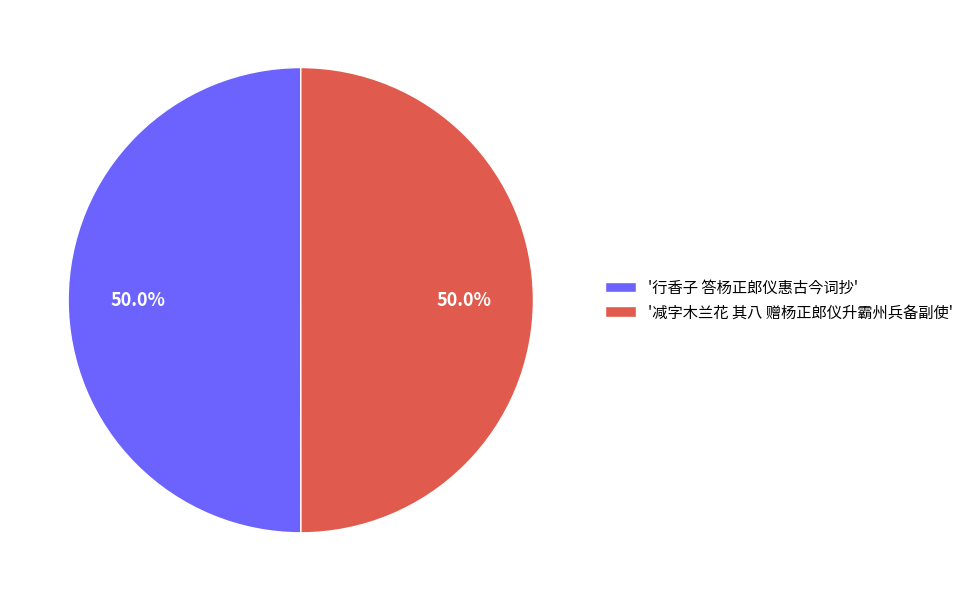

What is the ratio of the value at '行香子 答杨正郎仪惠古今词抄' to the value at '减字木兰花 其八 赠杨正郎仪升霸州兵备副使'?

1.0